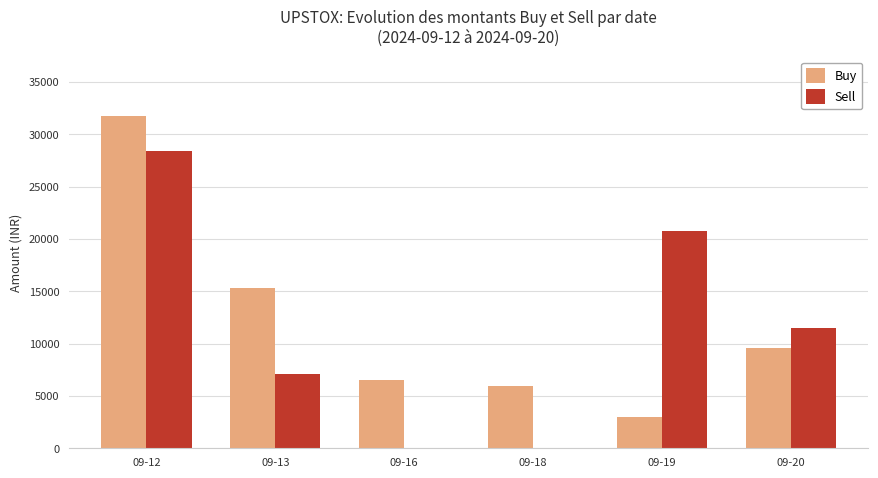

Where does the Sell series first go above 11508?

09-12